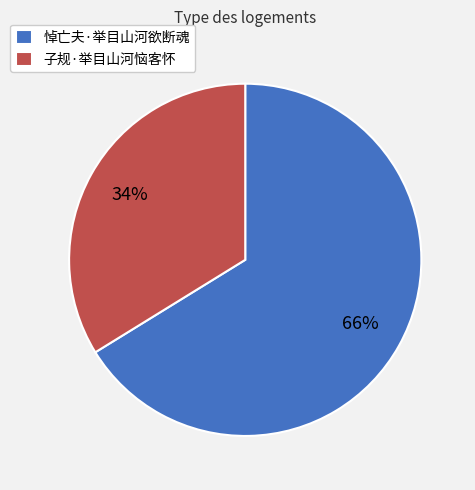

To the nearest percent, what percentage of the pie is 子规·举目山河恼客怀?

34%